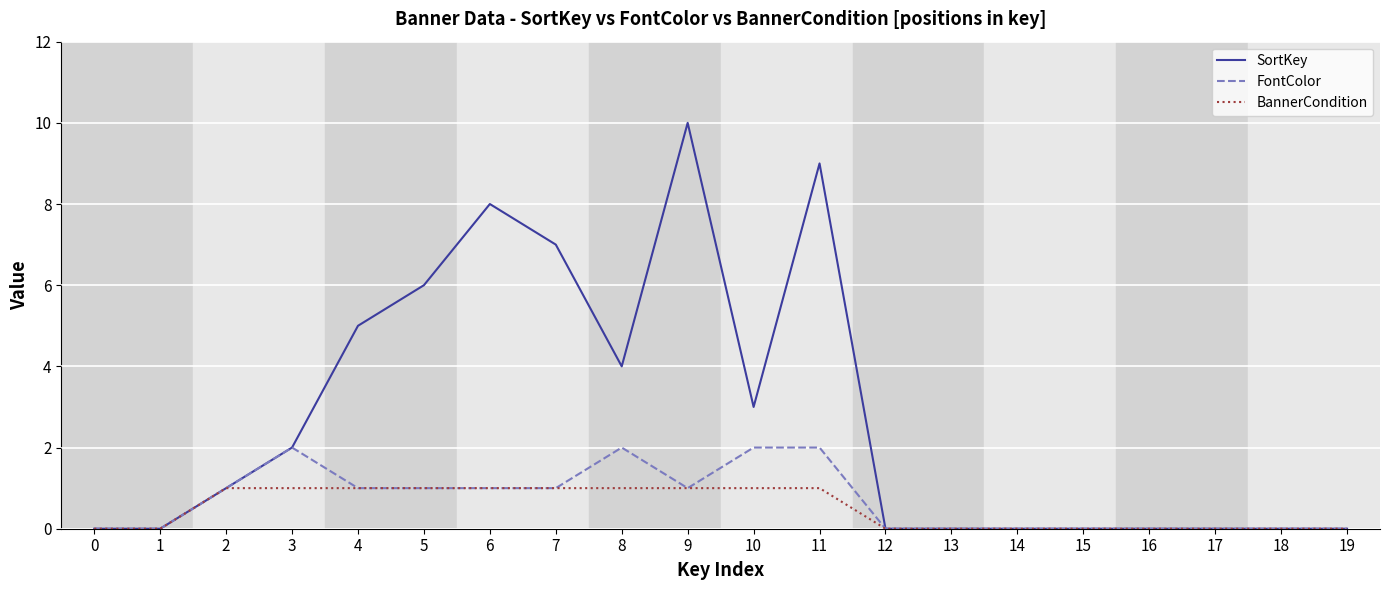

At which category does FontColor reach its first local peak?

3